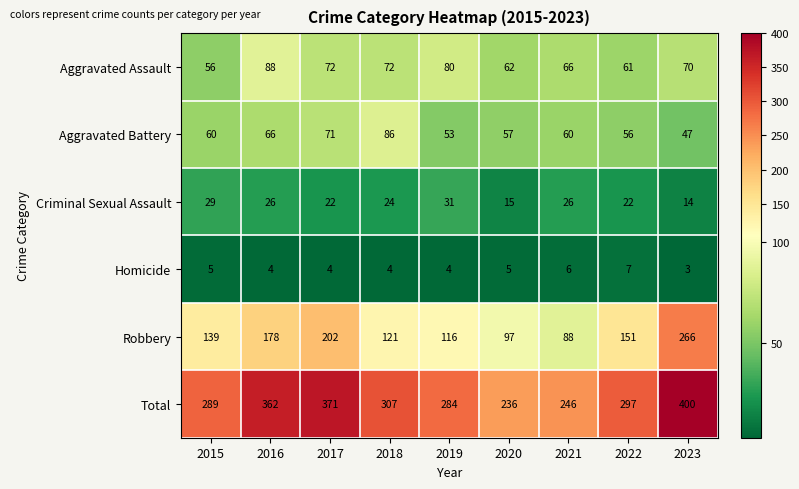

List the series in order of their peak value, highest first.

Total, Robbery, Aggravated Assault, Aggravated Battery, Criminal Sexual Assault, Homicide